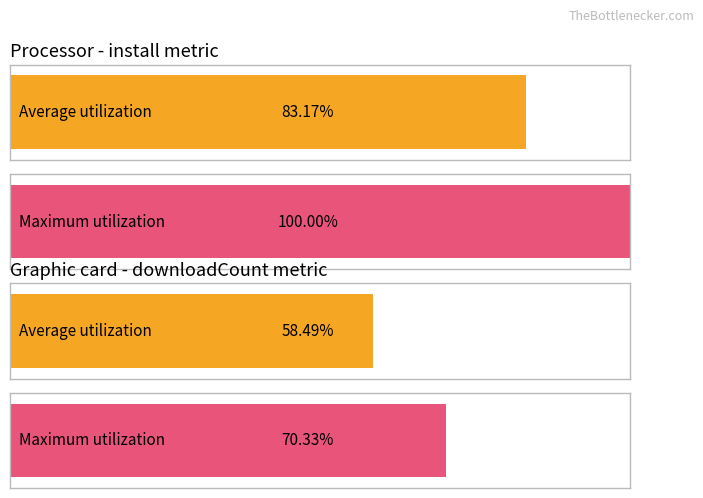

The value of Average utilization at 5 is 45041. True or false?

False